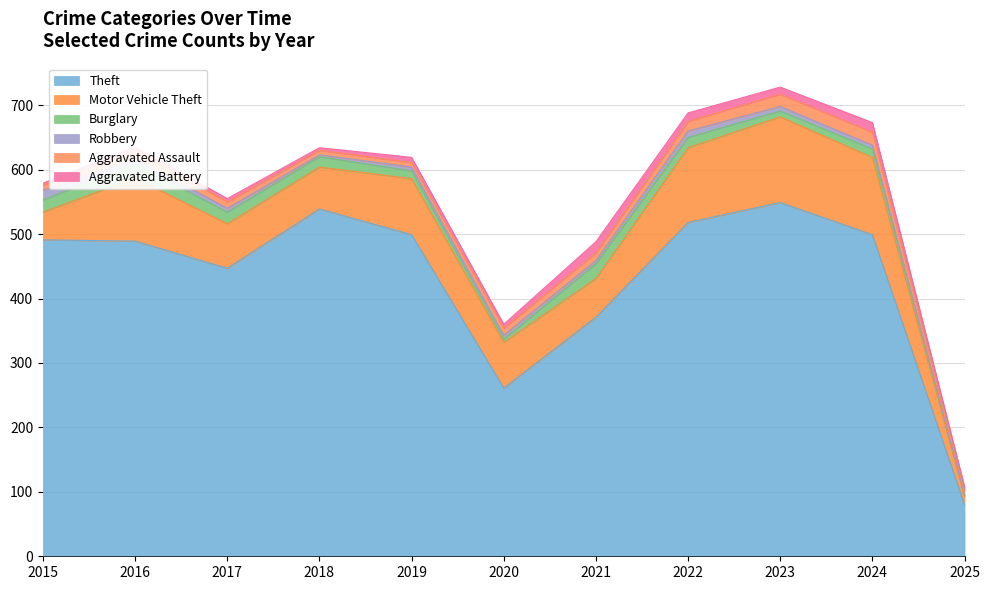

At which category does Aggravated Battery reach its first local valley?

2018